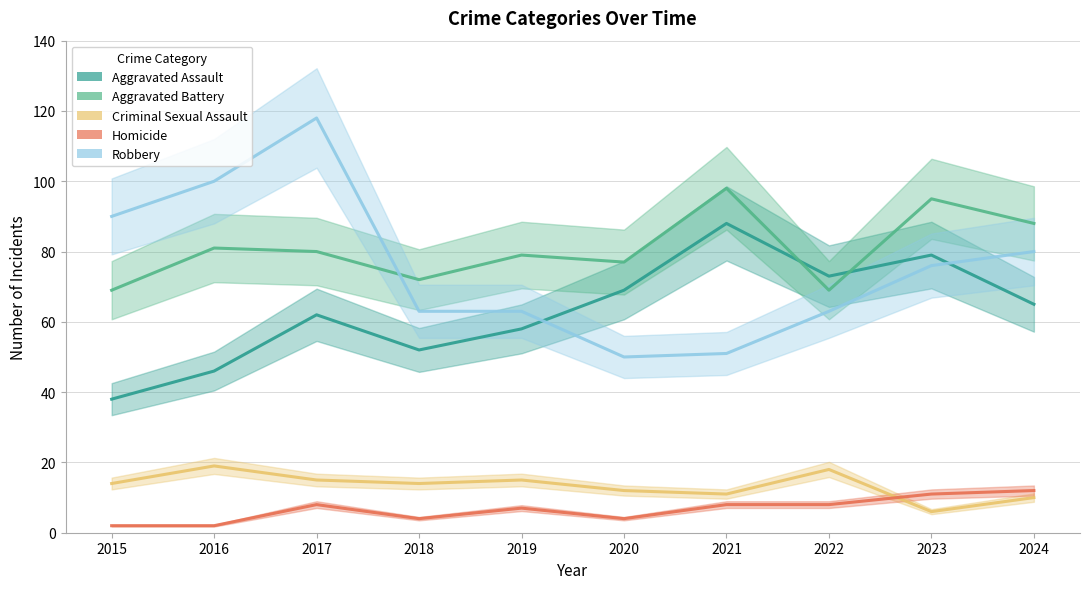

Count the number of categories in the chart.

10